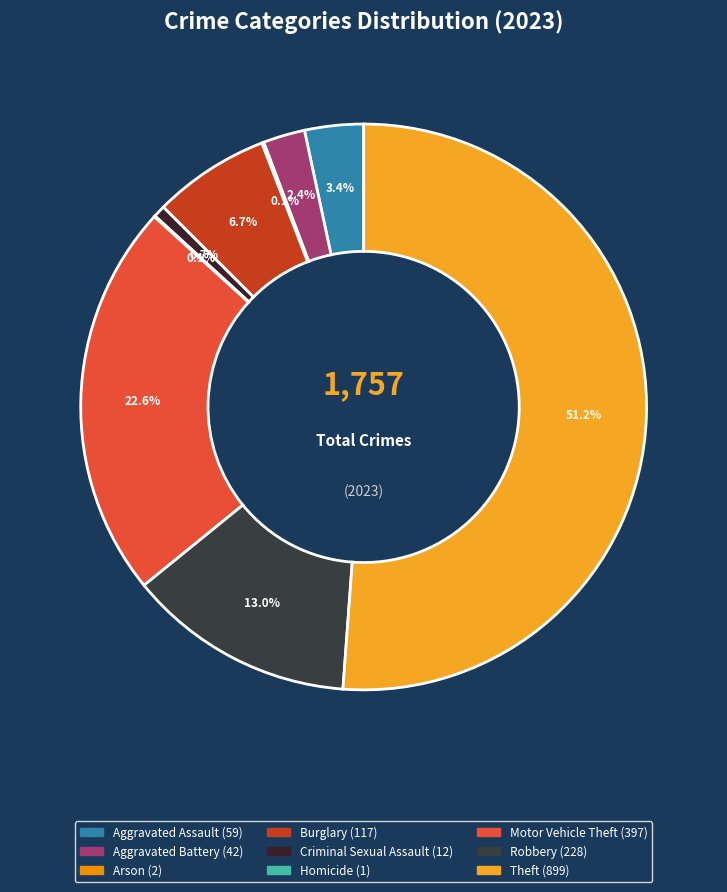

To the nearest percent, what percentage of the pie is Aggravated Battery?

2%